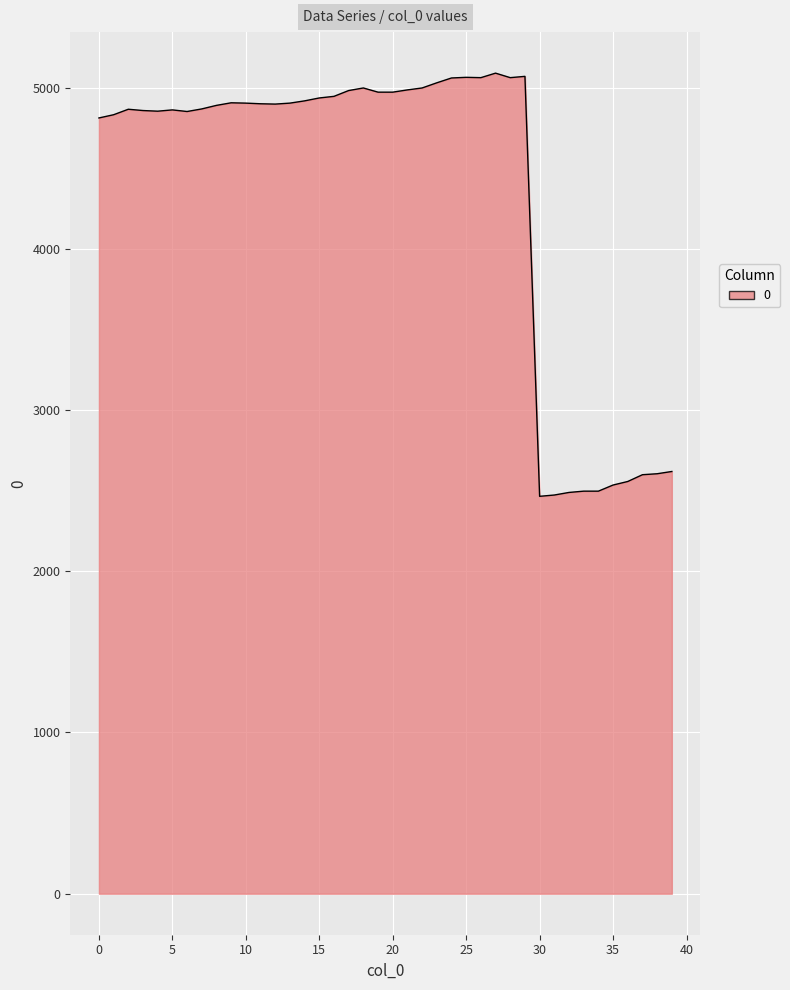

What is the difference between the maximum and minimum values?

2625